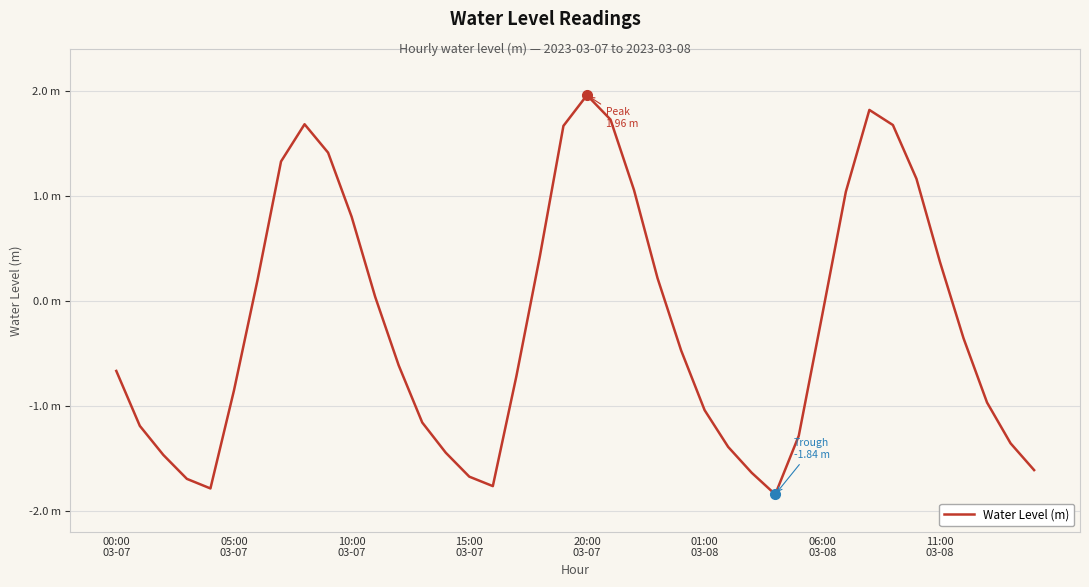

What is the minimum value shown in the chart?

-1.8